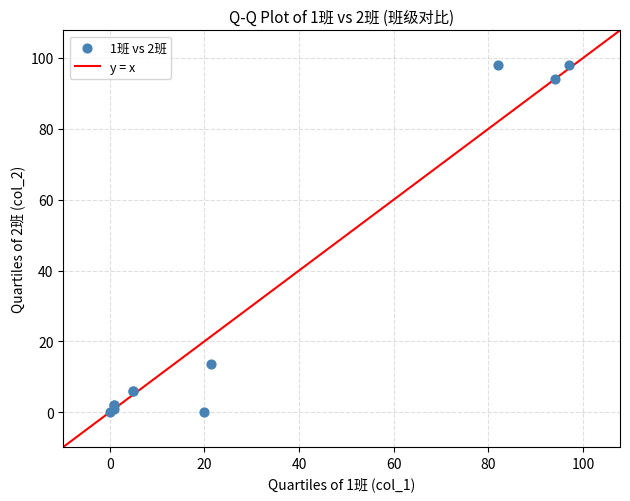

What Y value in the scatter plot is closest to 49?

13.7